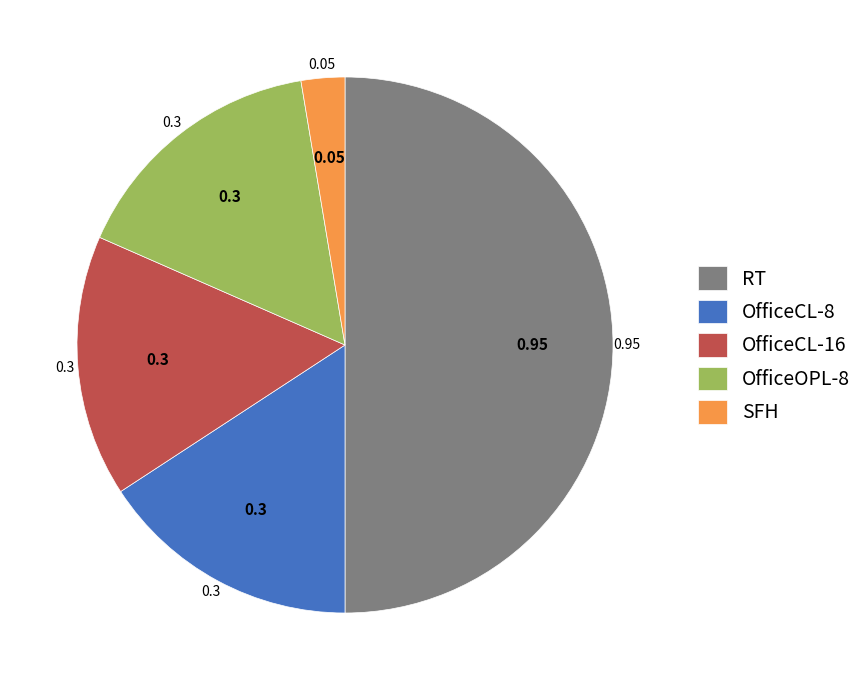

How many slices are in this pie chart?

5